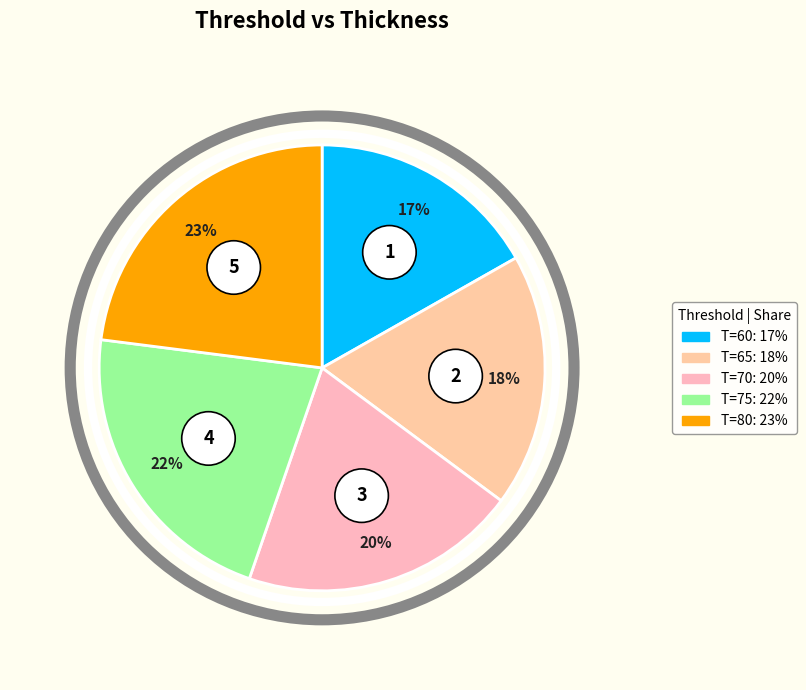

To the nearest percent, what portion does 75 represent?

22%